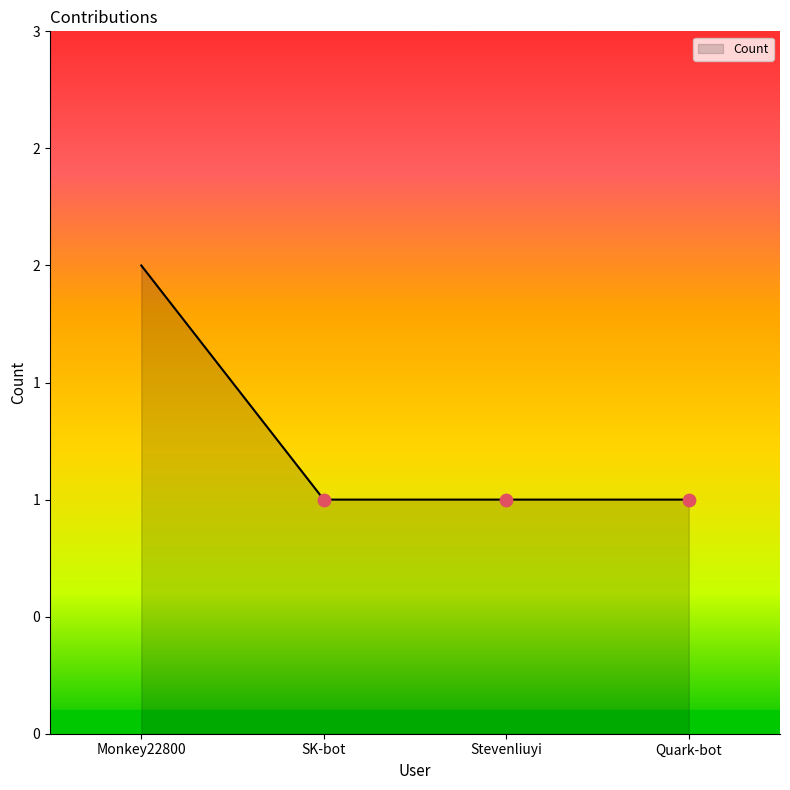

Between Quark-bot and SK-bot, which is larger?

Quark-bot